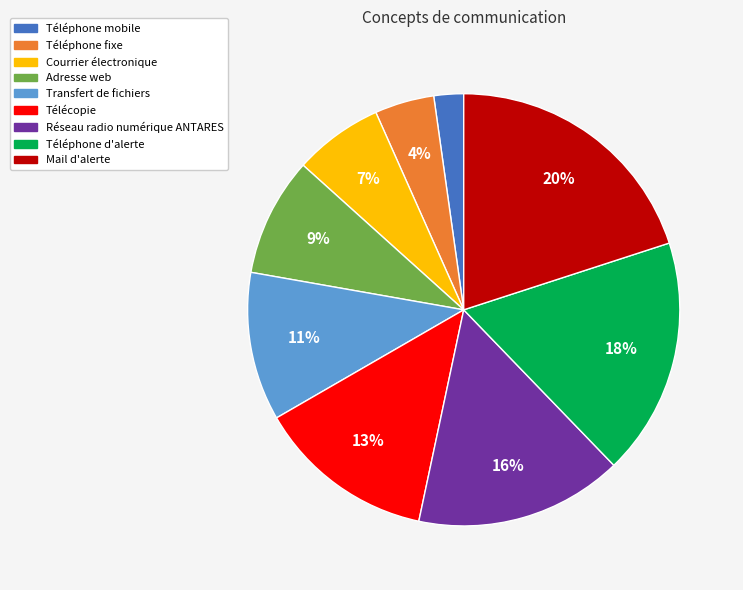

What is the ratio of the value at Télécopie to the value at Transfert de fichiers?

1.2